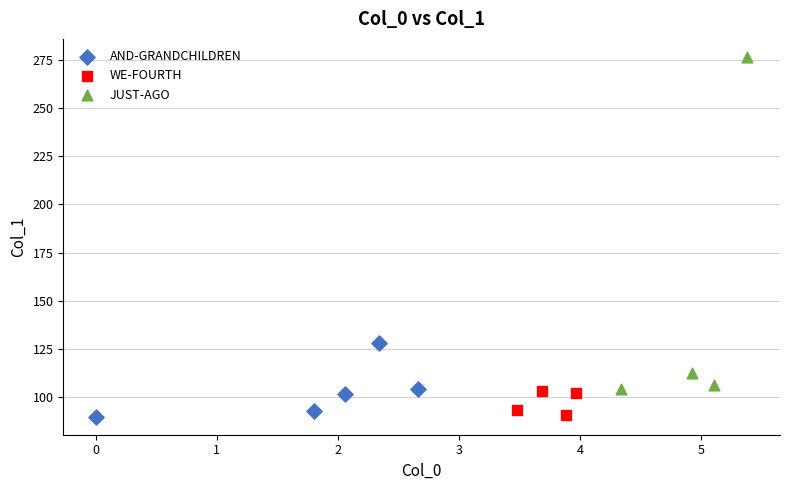

Which series reaches the maximum Y coordinate?

JUST-AGO